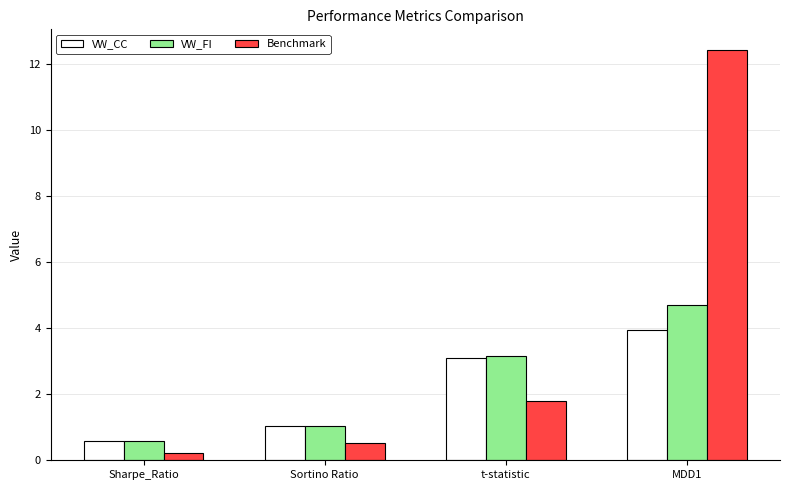

The Benchmark series shows 22.2 at MDD1. True or false?

False